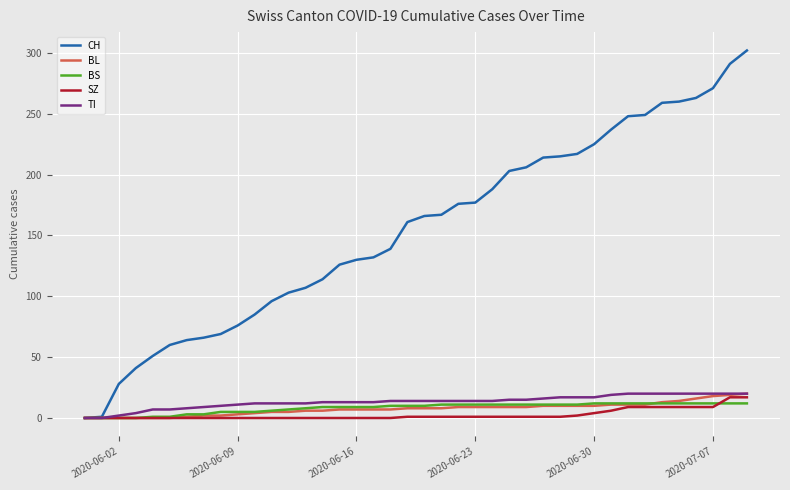

What is the greatest value displayed?

302